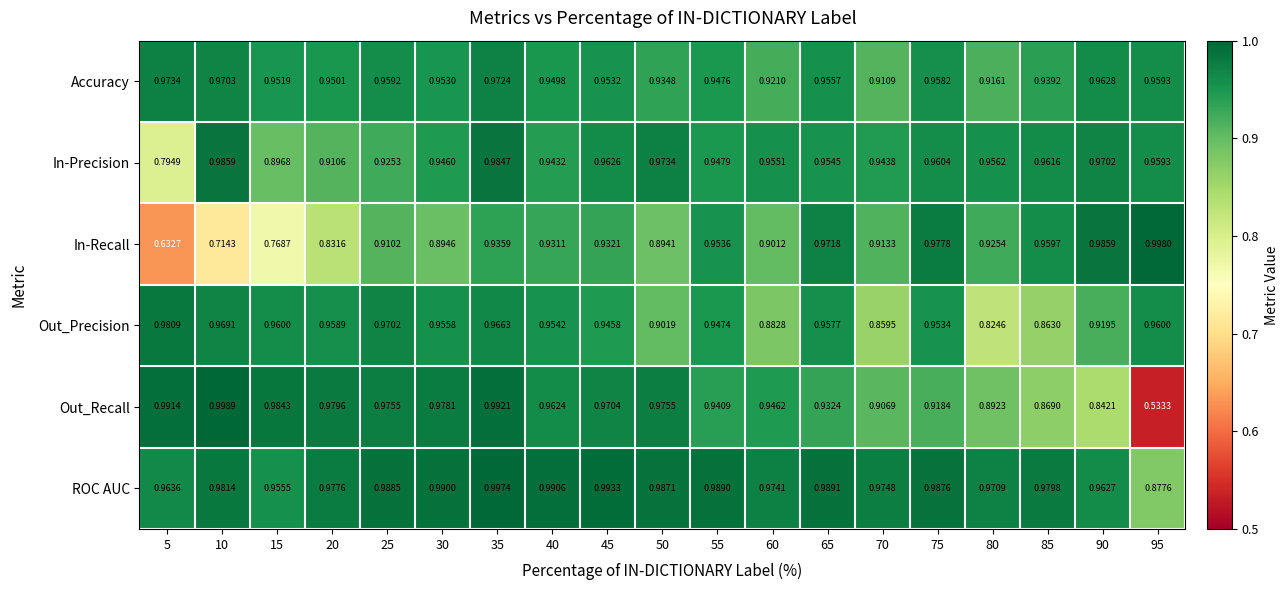

Between 45 and 95, which series saw the biggest shift?

Out_Recall